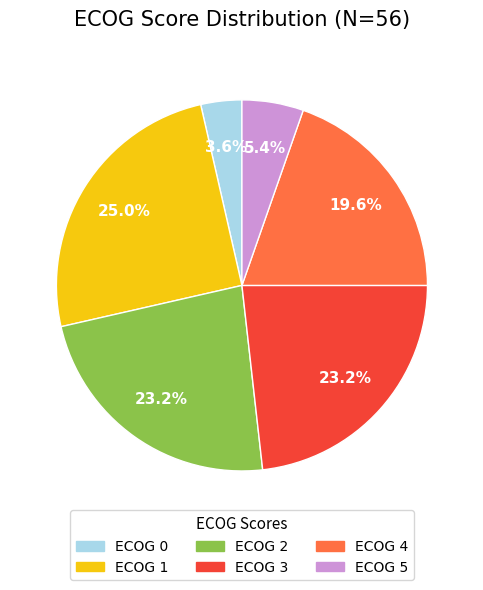

Does ECOG 1 represent more than half of the total?

No